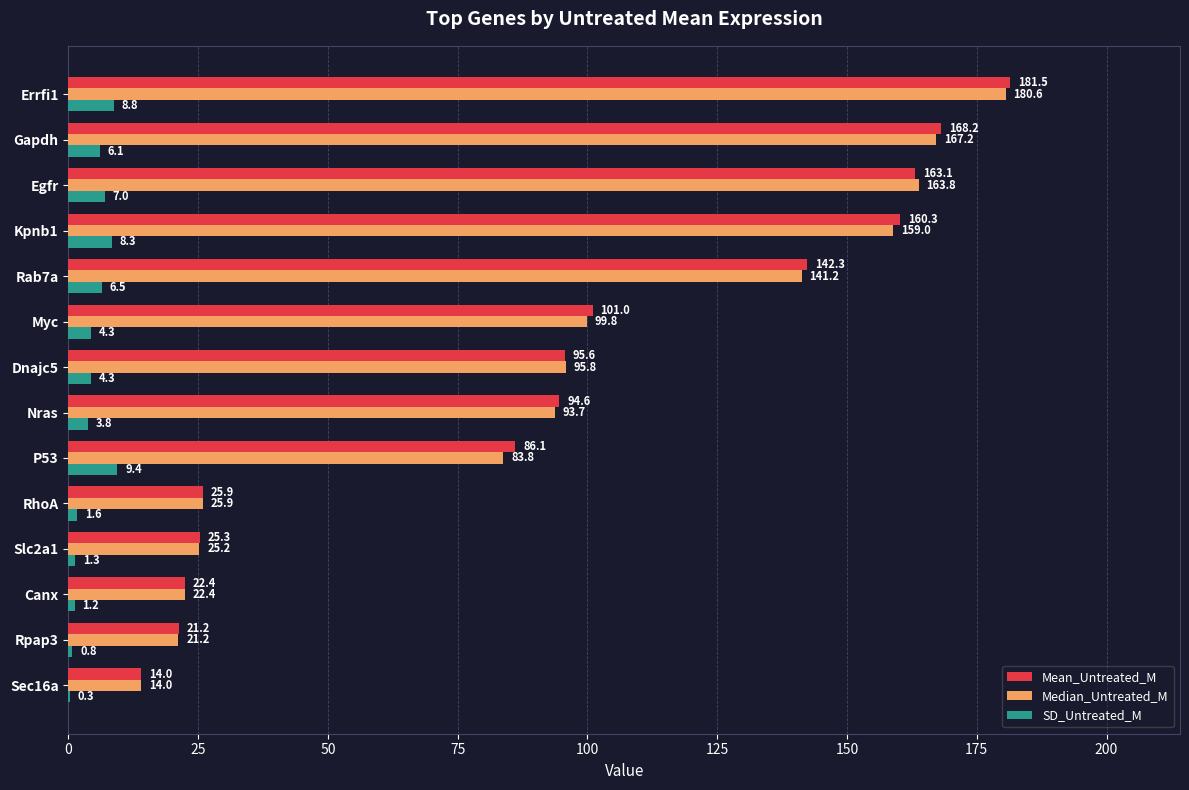

Which series changed the most between Nras and Egfr?

Median_Untreated_M